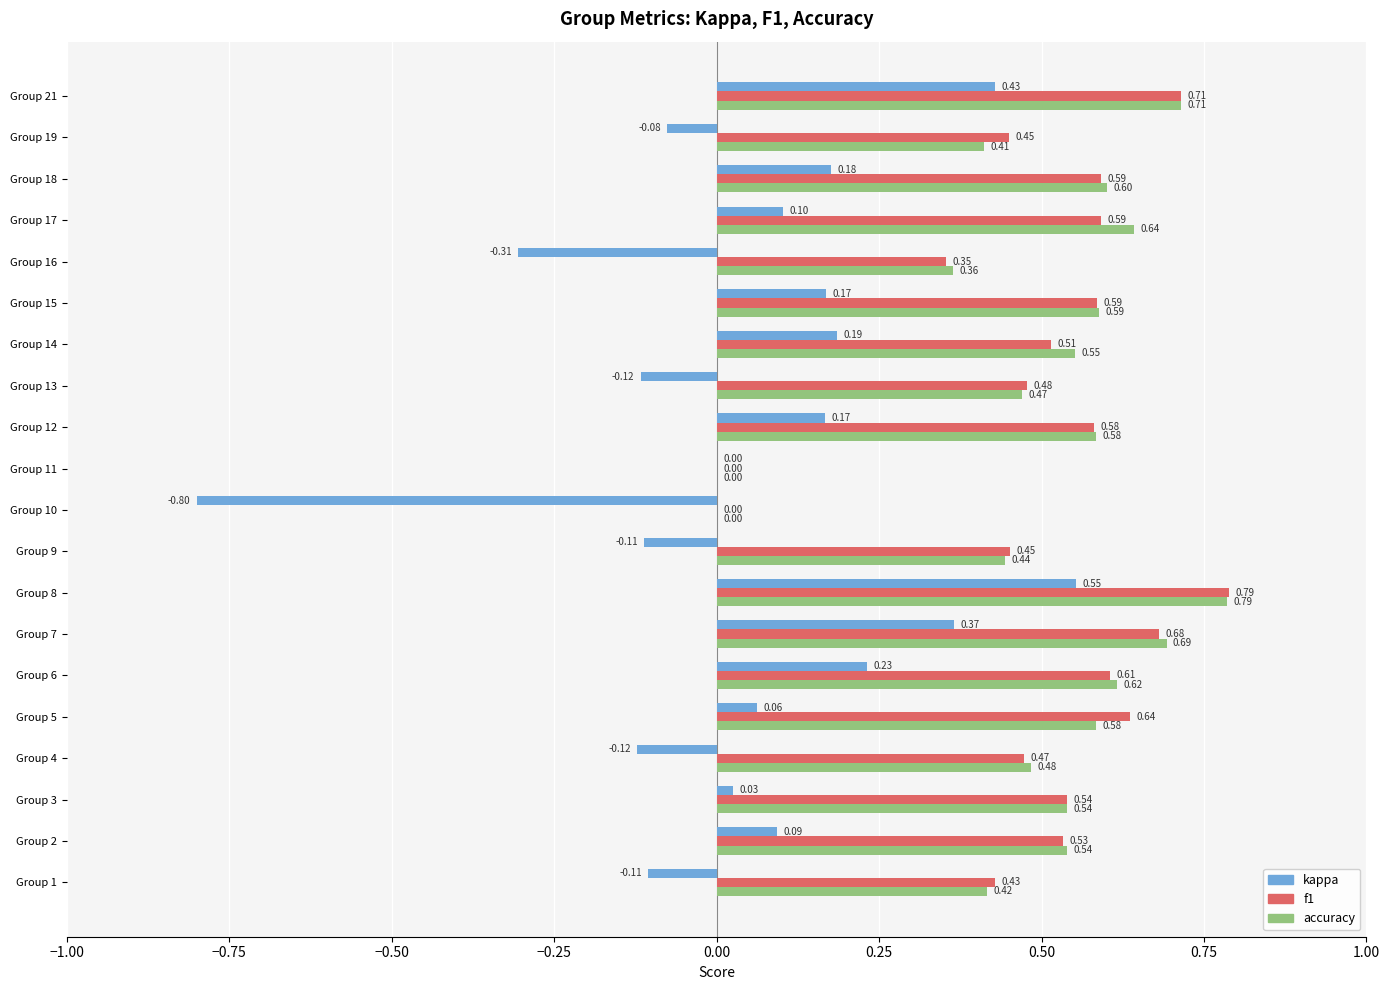

Between Group 16 and Group 18, which series saw the biggest shift?

kappa